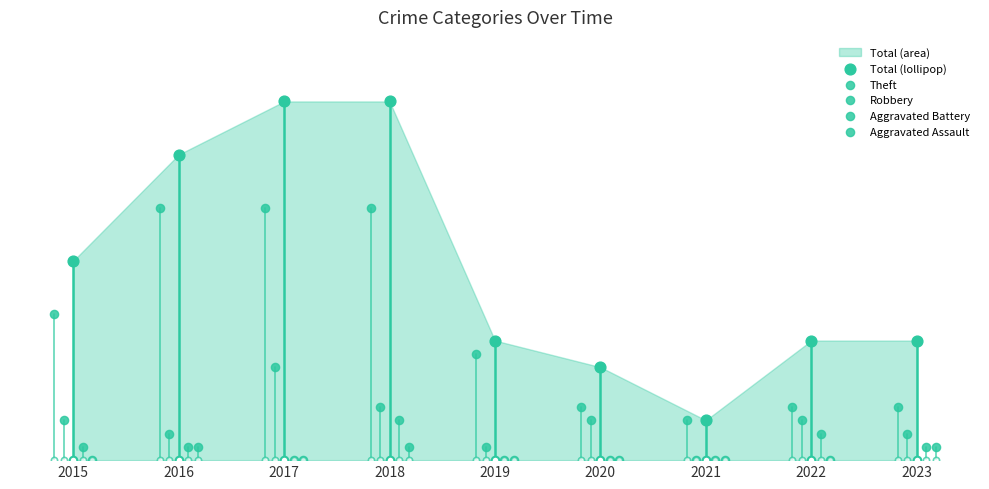

Which series contains the lowest Y value?

Robbery